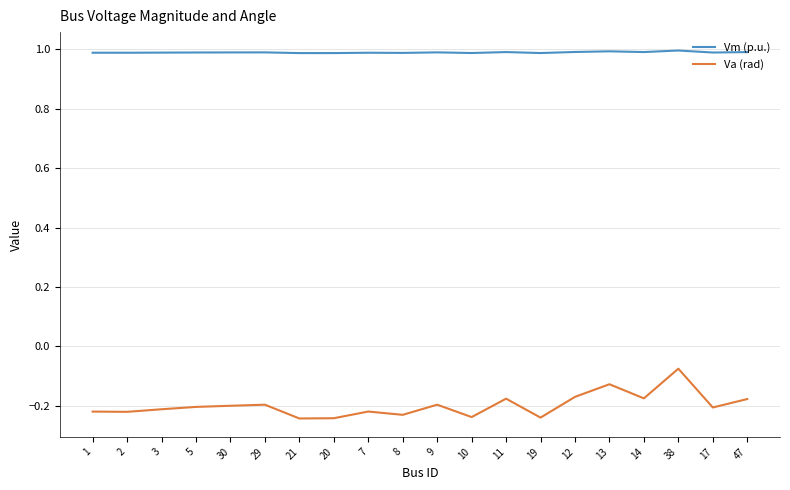

What is the maximum value shown in the chart?

1.0